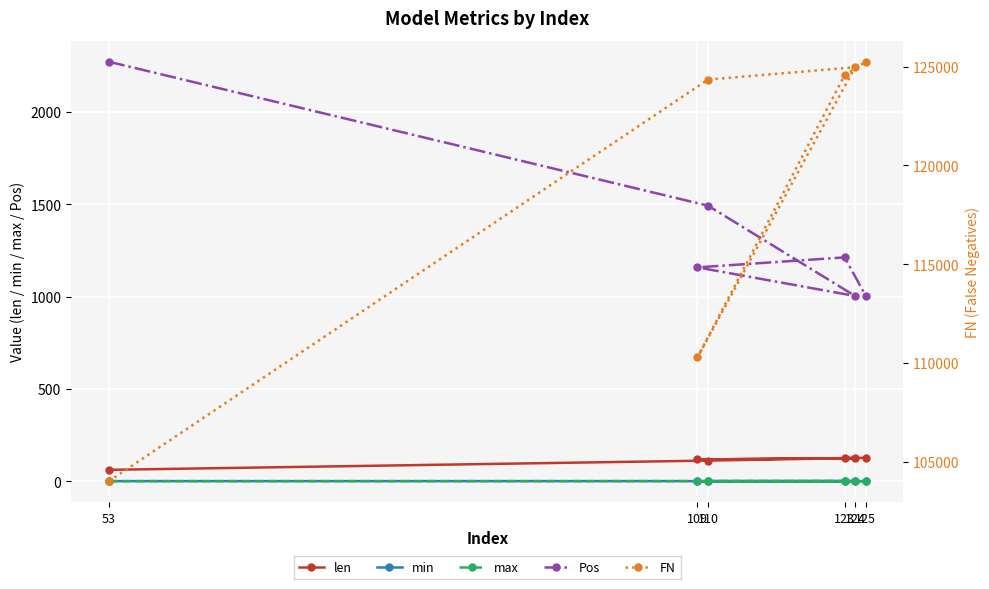

Count the number of data series in this chart.

5